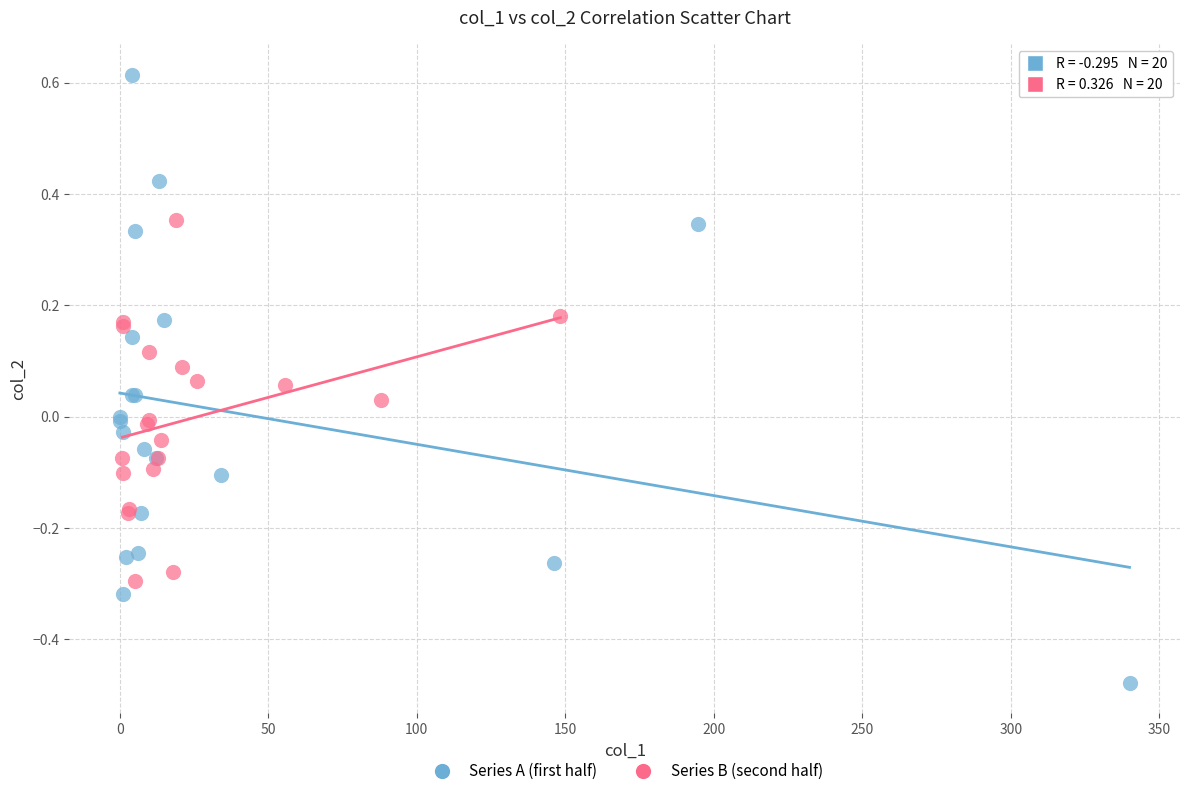

Which series reaches the minimum Y coordinate?

Series A (first half)